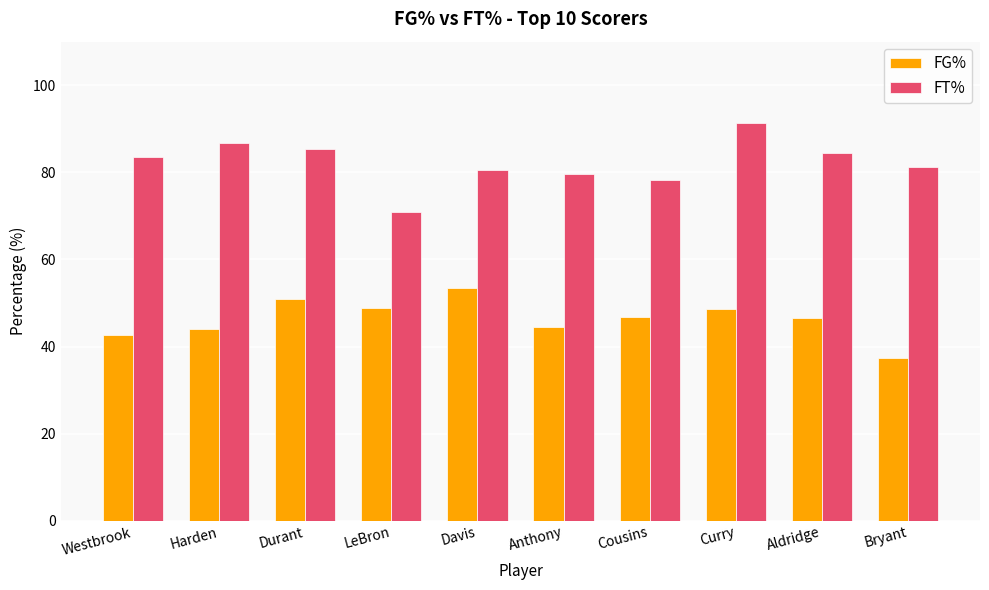

The value of FG% at Curry is 48.7. True or false?

True